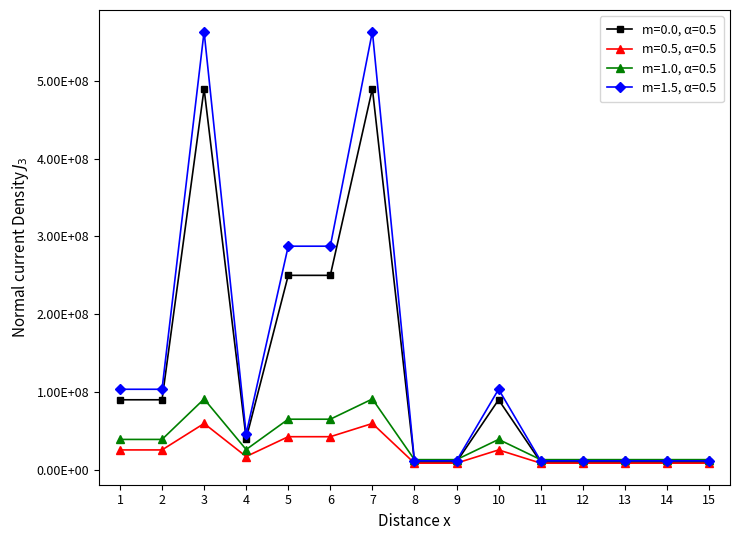

Which has a higher value, 14 or 13?

14